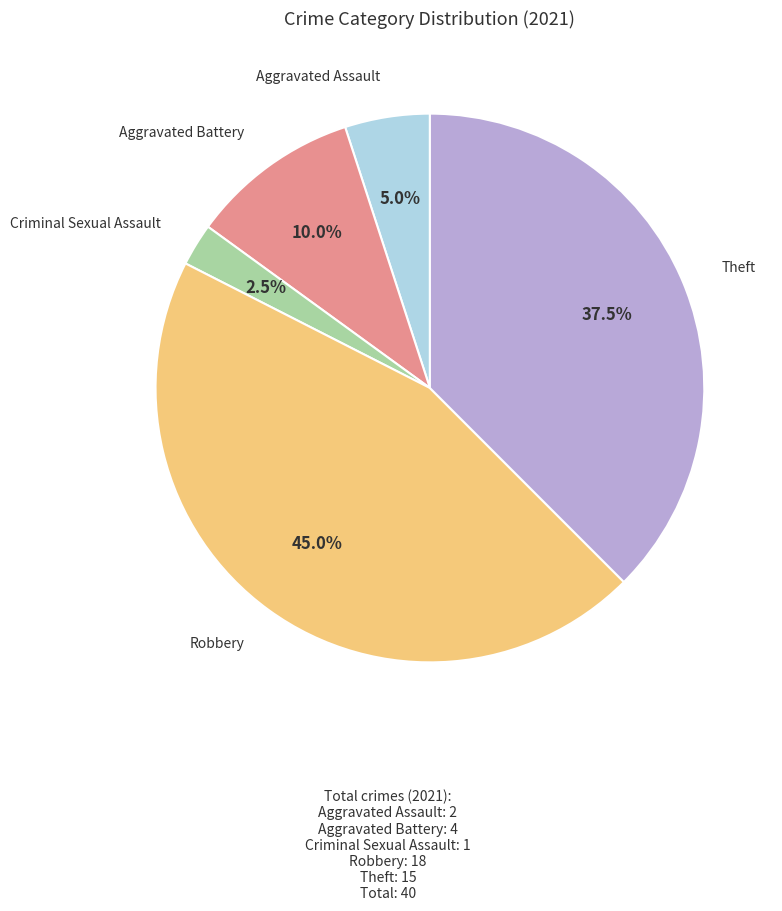

How many segments does this pie chart have?

5